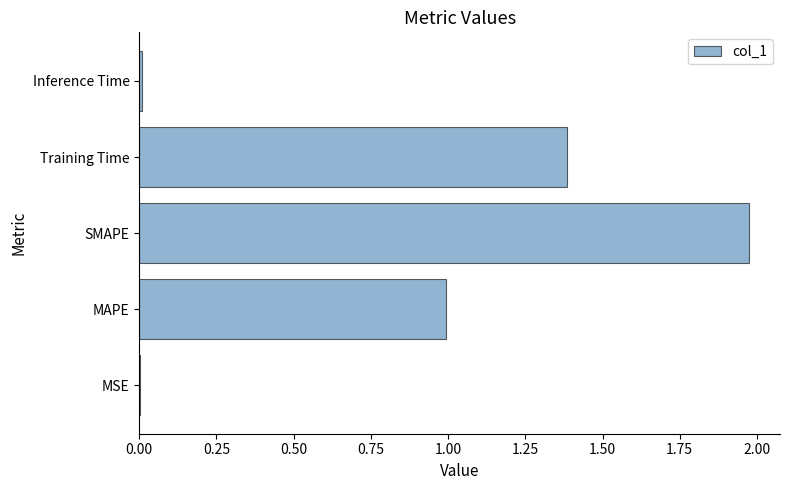

What is the sum of all values?

4.4